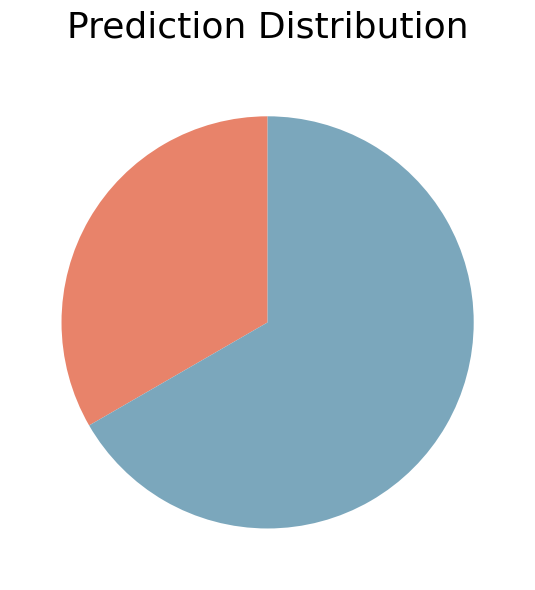

Is there any slice that represents more than half of the pie?

Yes